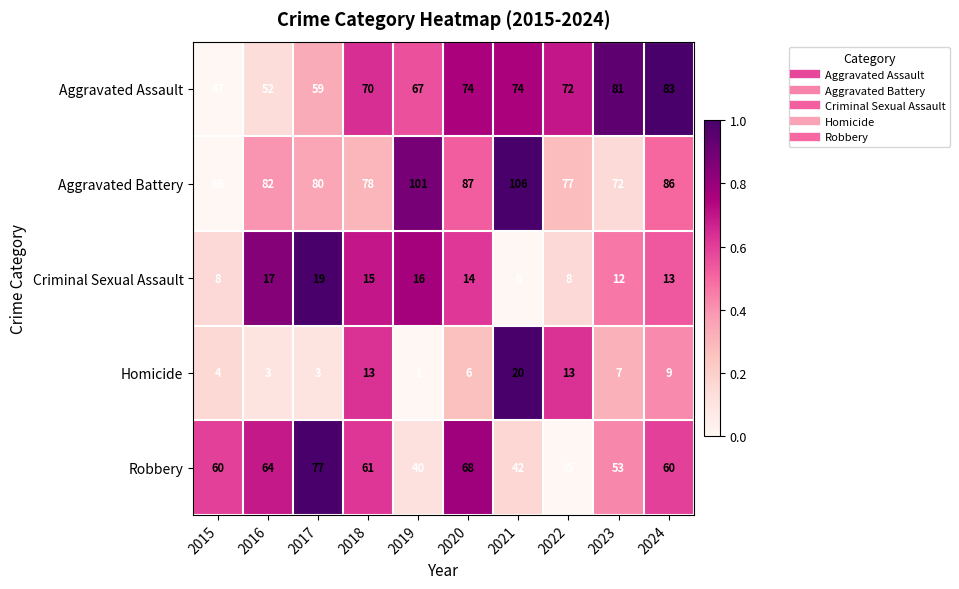

Where is Aggravated Battery nearest to the value 86?

2024